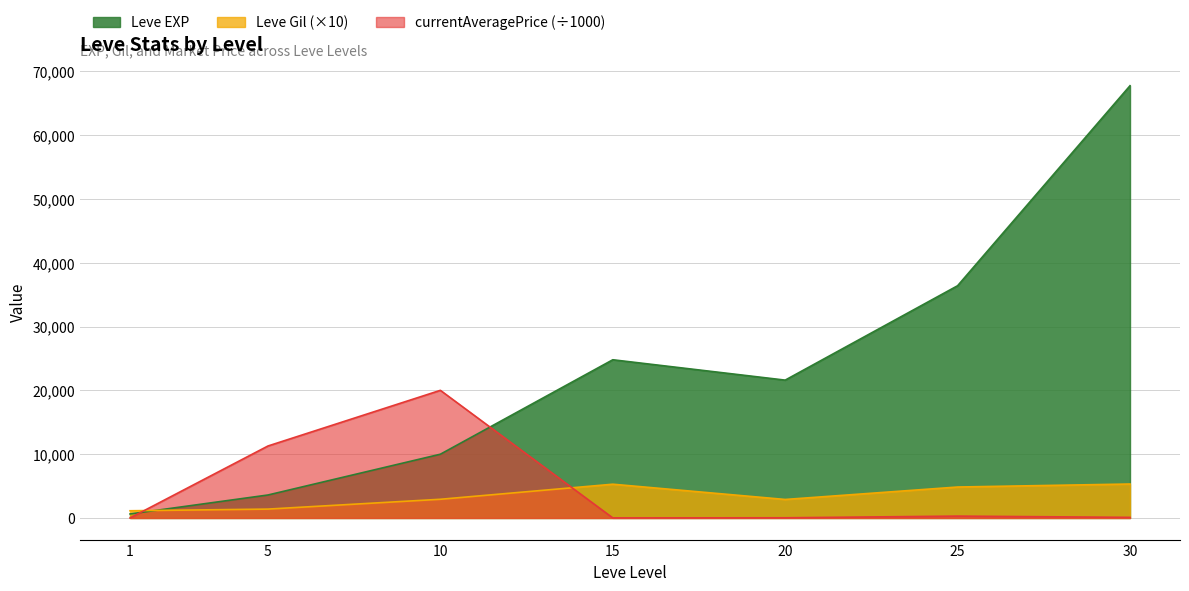

Does the chart have visible grid lines?

Yes